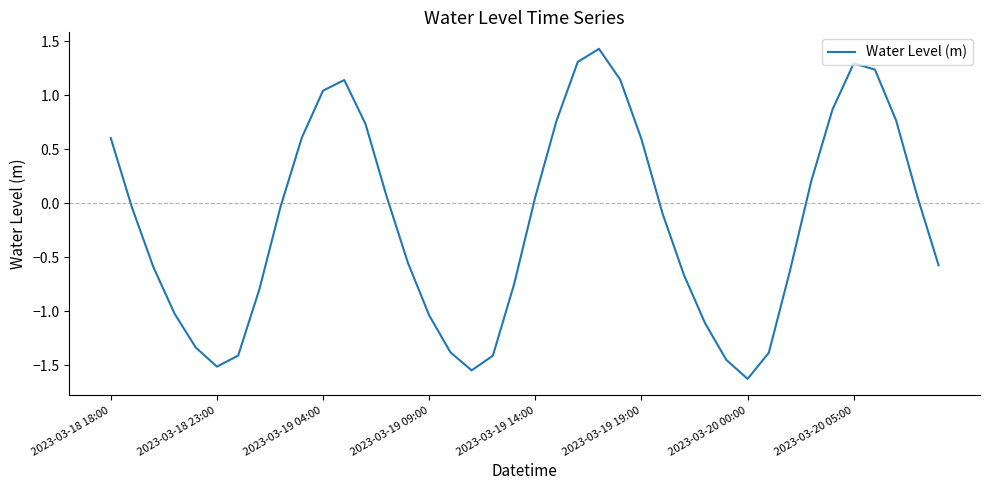

What is the sum of all values?

-7.0